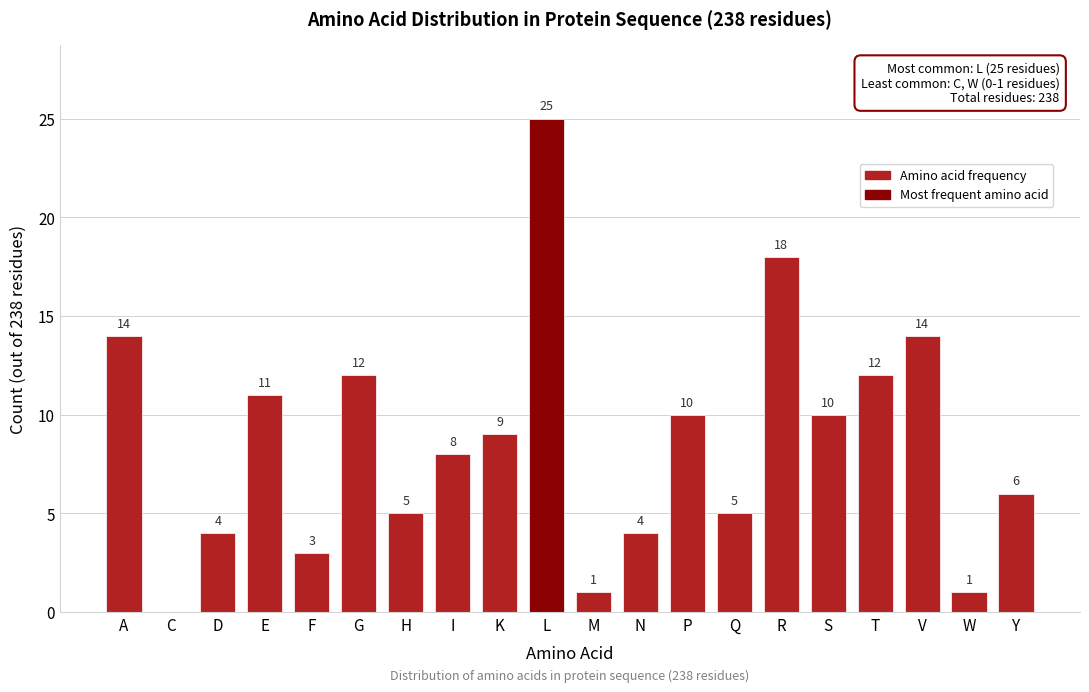

Reading left to right, transcribe all the data shown in this chart.

A=14	C=0	D=4	E=11	F=3	G=12	H=5	I=8	K=9	L=25	M=1	N=4	P=10	Q=5	R=18	S=10	T=12	V=14	W=1	Y=6